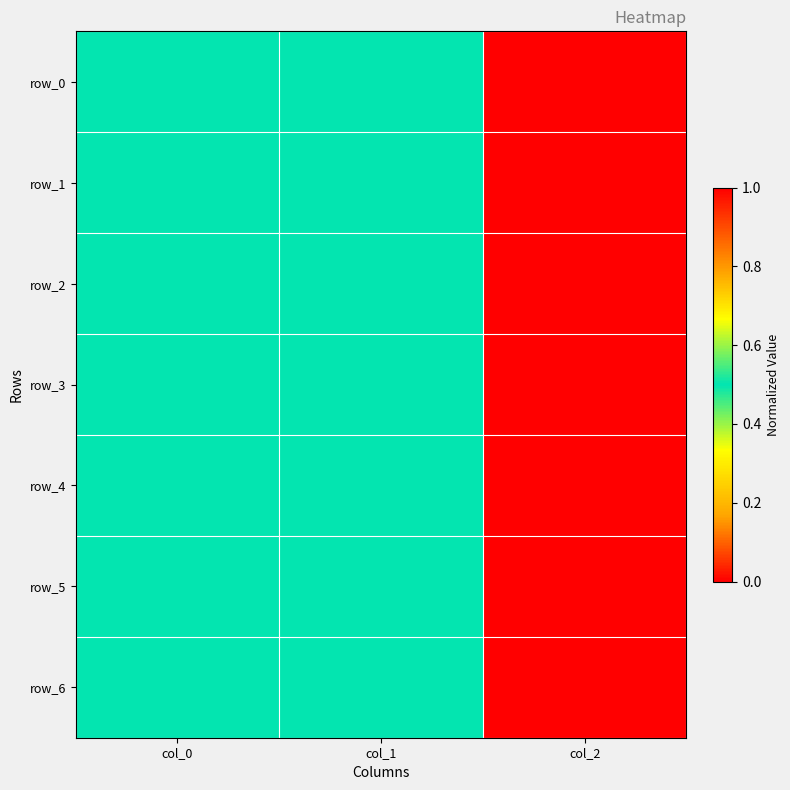

Rank the series by their maximum value, from highest to lowest.

row_1, row_2, row_3, row_4, row_5, row_6, row_0